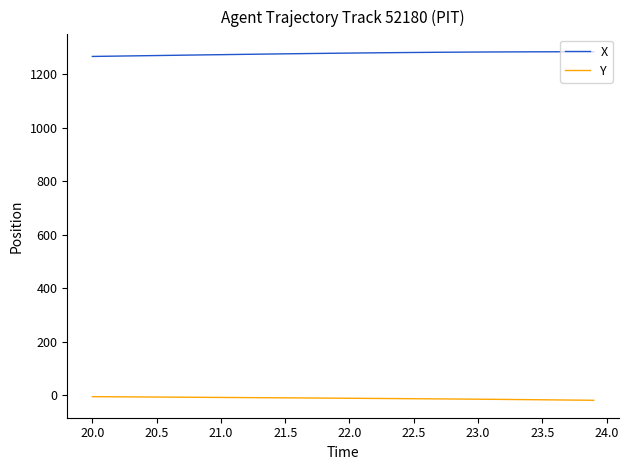

How many lines are shown in the chart?

2